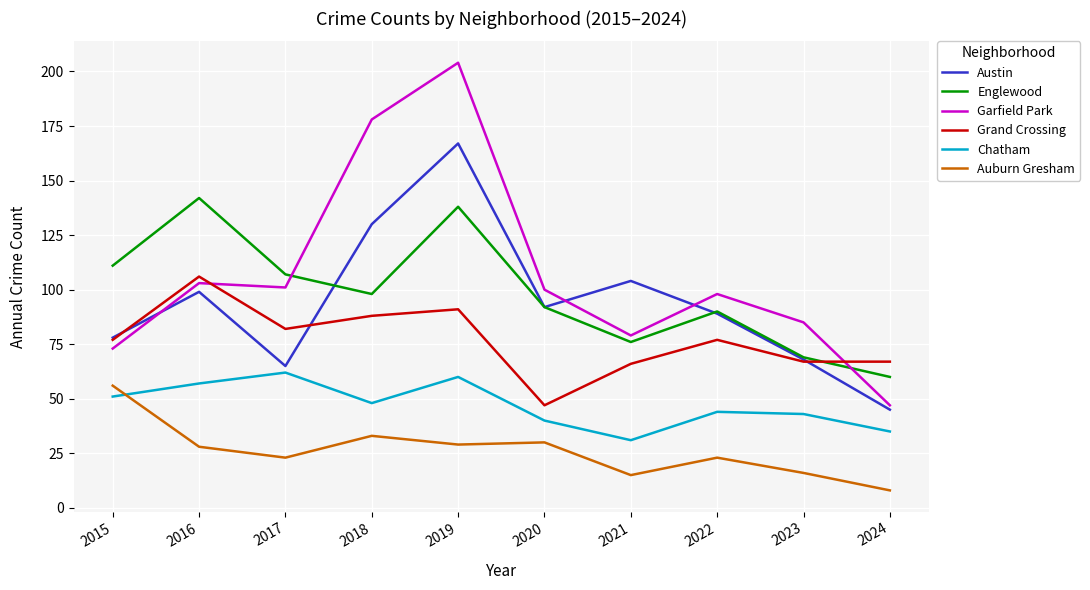

At which label does Englewood reach its minimum?

2024